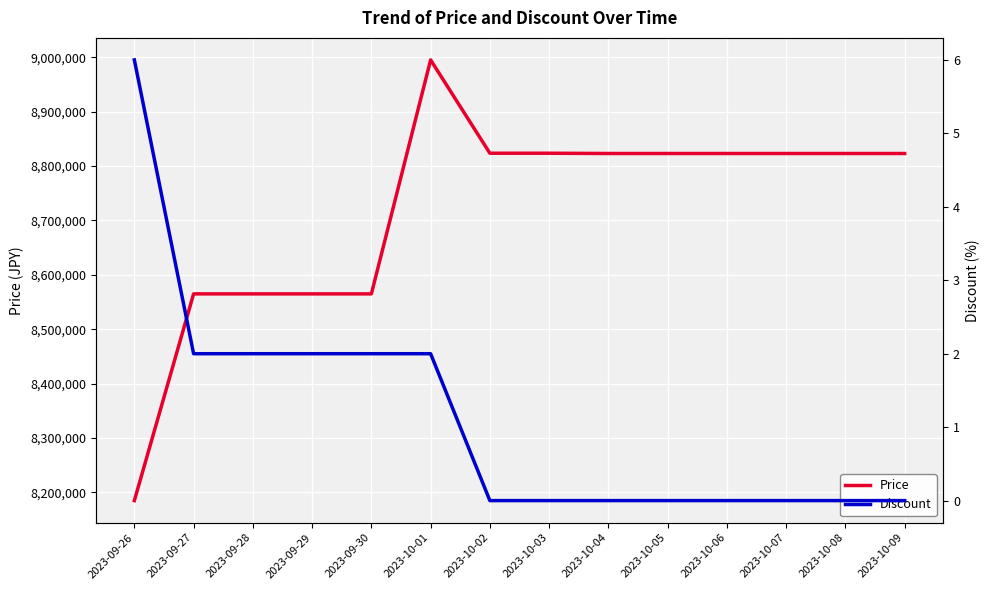

At which category does the chart reach its peak across all series?

2023-10-01